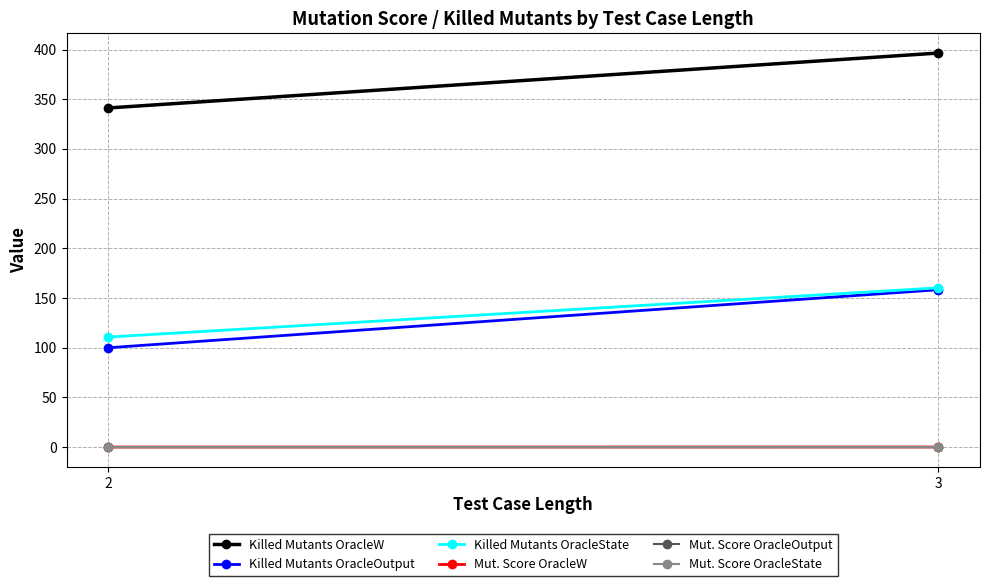

How many data points in Killed Mutants OracleOutput are less than 158?

1